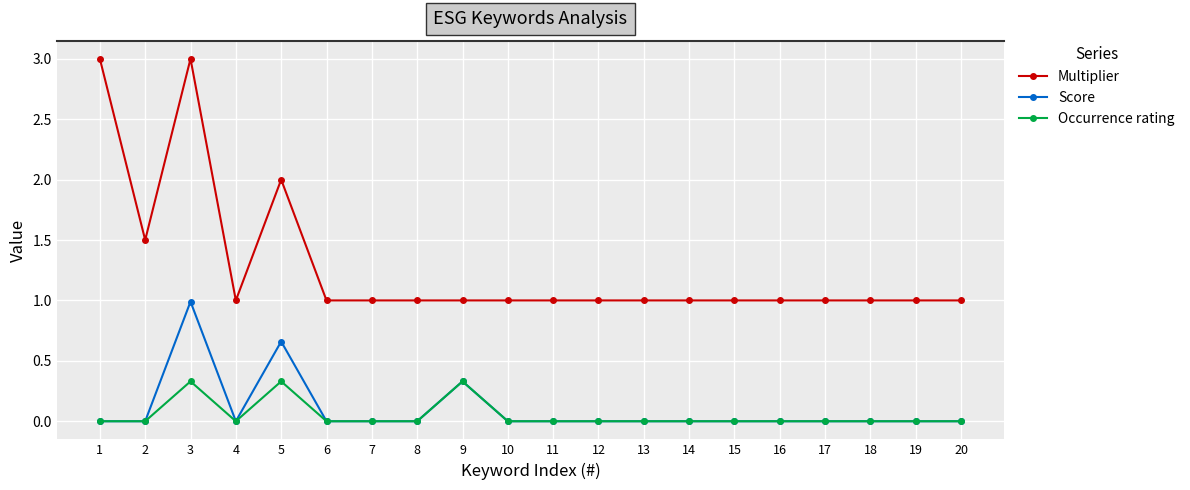

How many data points does each series have?

20